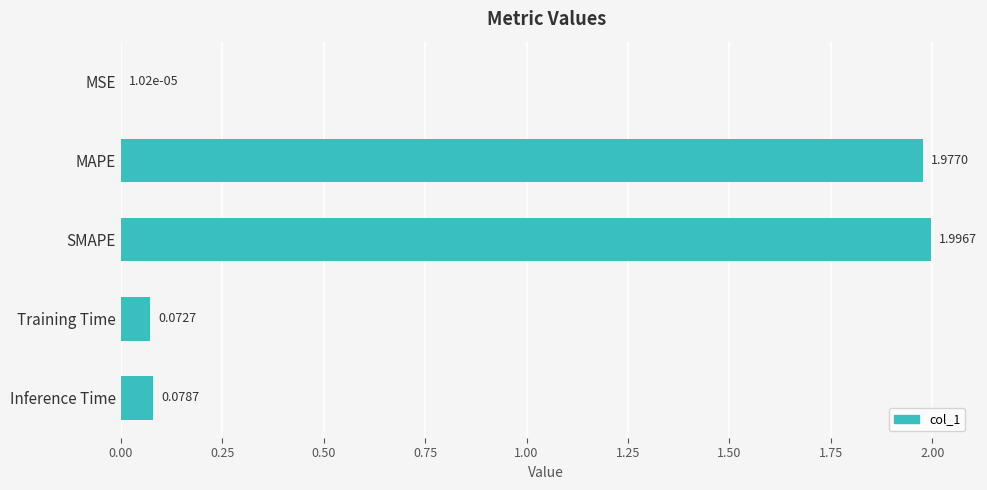

Which has a higher value, Training Time or SMAPE?

SMAPE